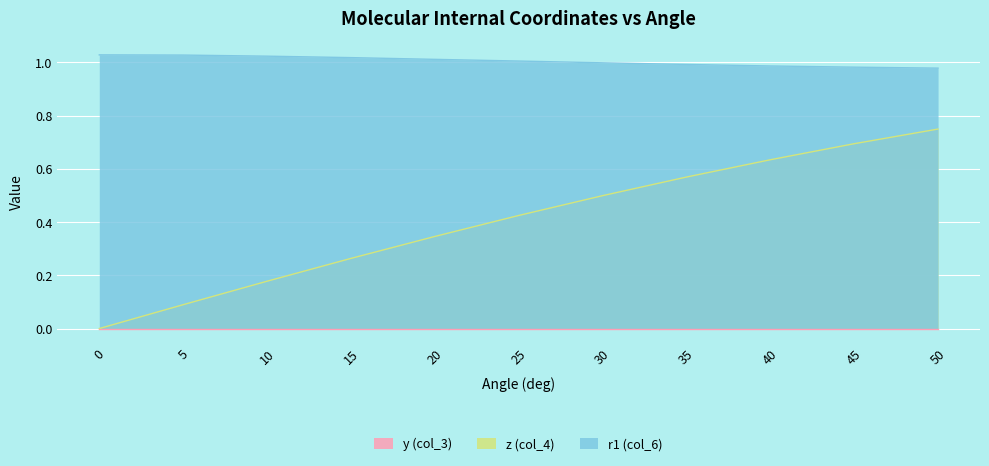

Is the value of r1 (col_6) at 20 greater than the value of z (col_4) at 30?

Yes